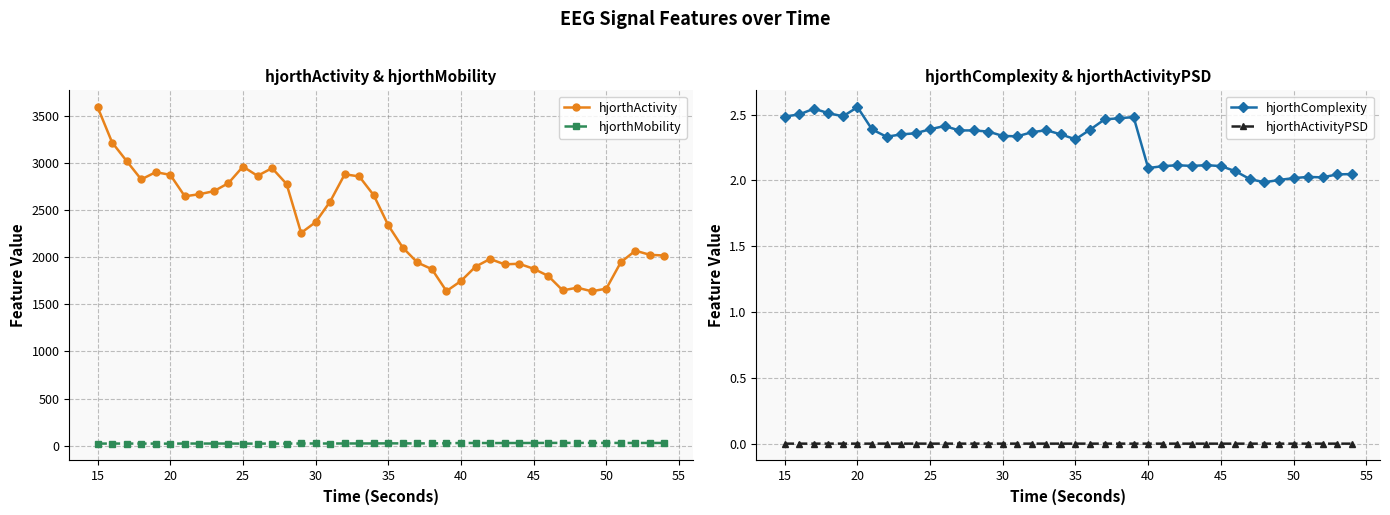

True or false: hjorthActivity and hjorthMobility cross at least once.

False